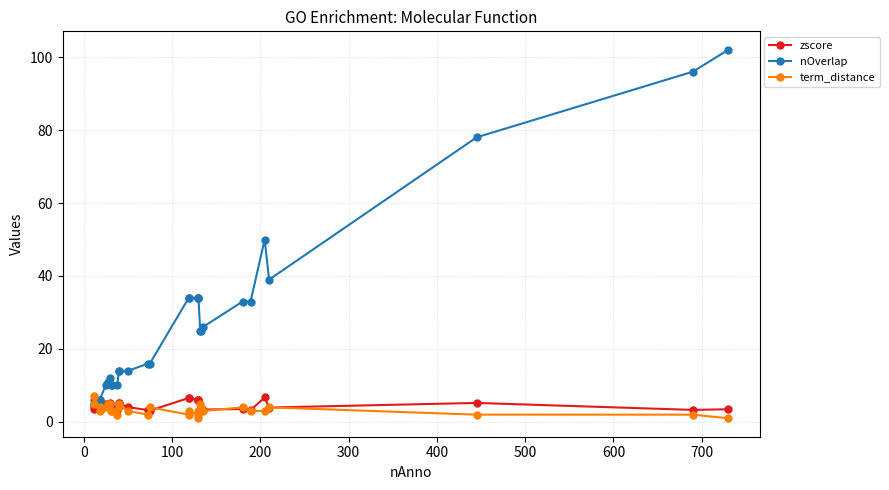

What is the maximum value for term_distance?

7.0